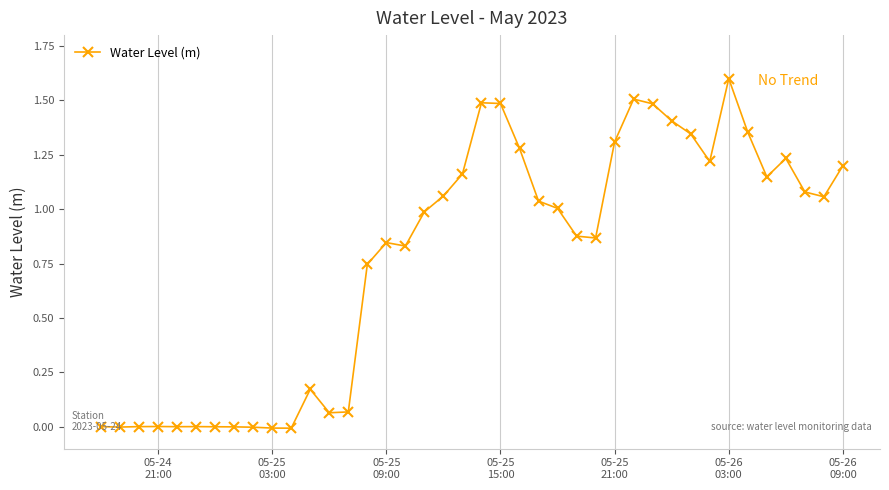

What is the maximum value shown in the chart?

1.6